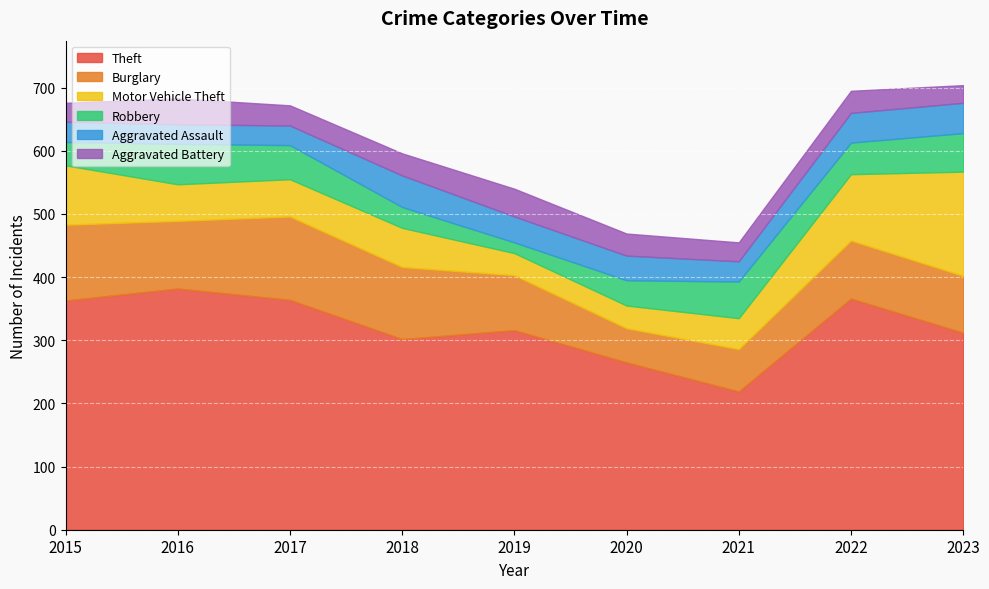

How many interior local peaks does the Aggravated Battery series have?

3